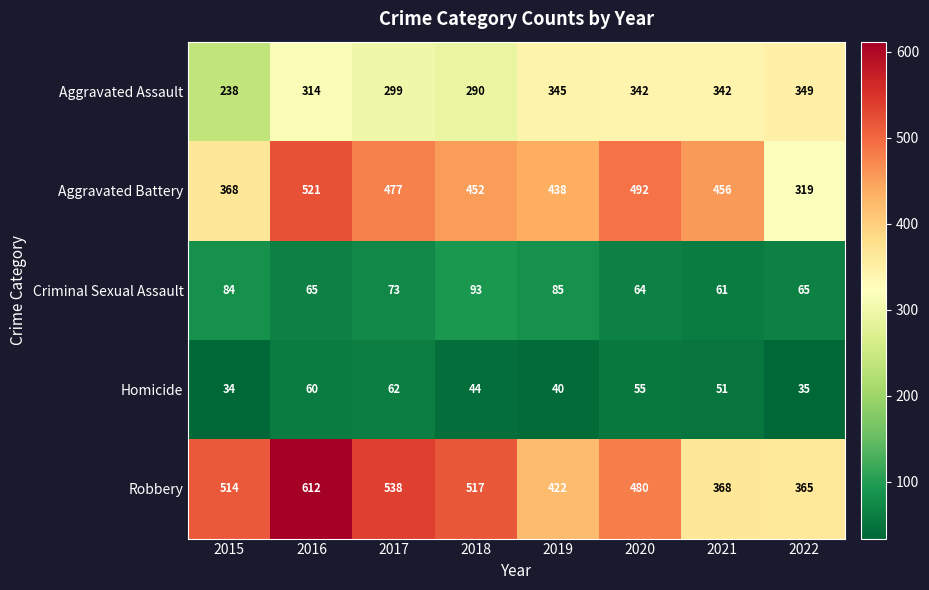

At which category does the chart reach its peak across all series?

2016